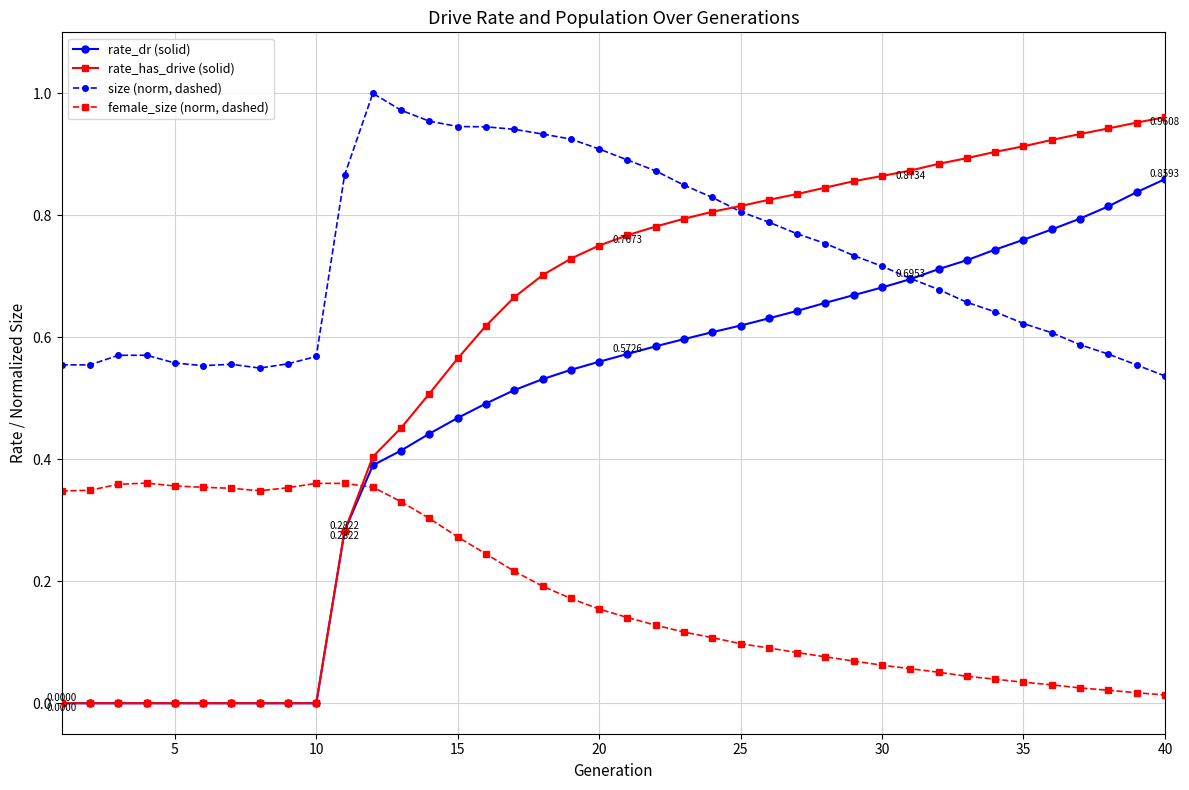

True or false: female_size (norm, dashed) and size (norm, dashed) intersect in this chart.

False